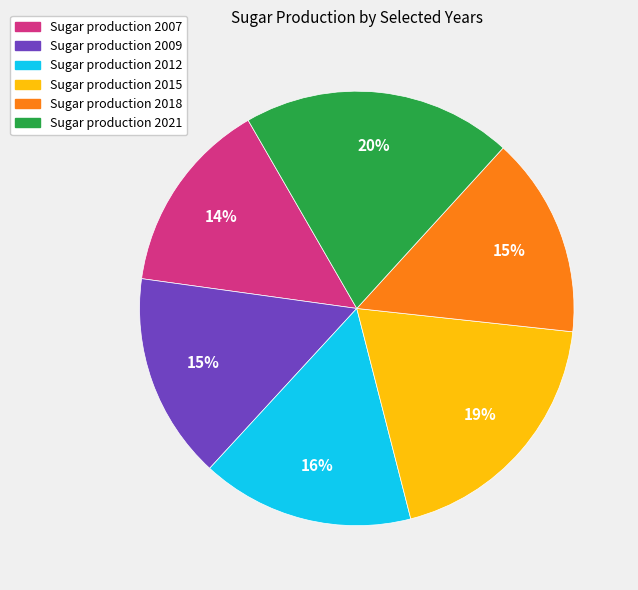

Is there any slice that represents more than half of the pie?

No